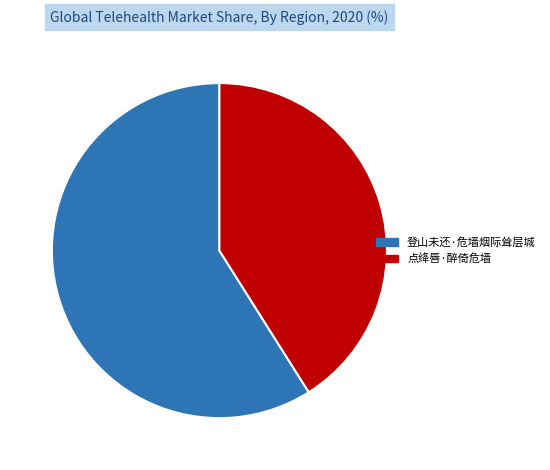

The 登山未还·危墙烟际耸层城 slice represents 69% of the pie. True or false?

False